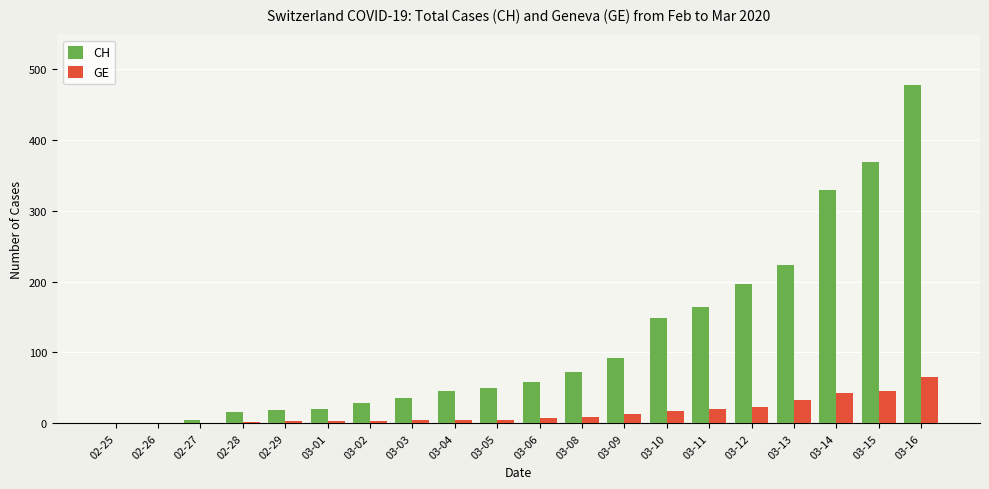

Are the bars horizontal?

No